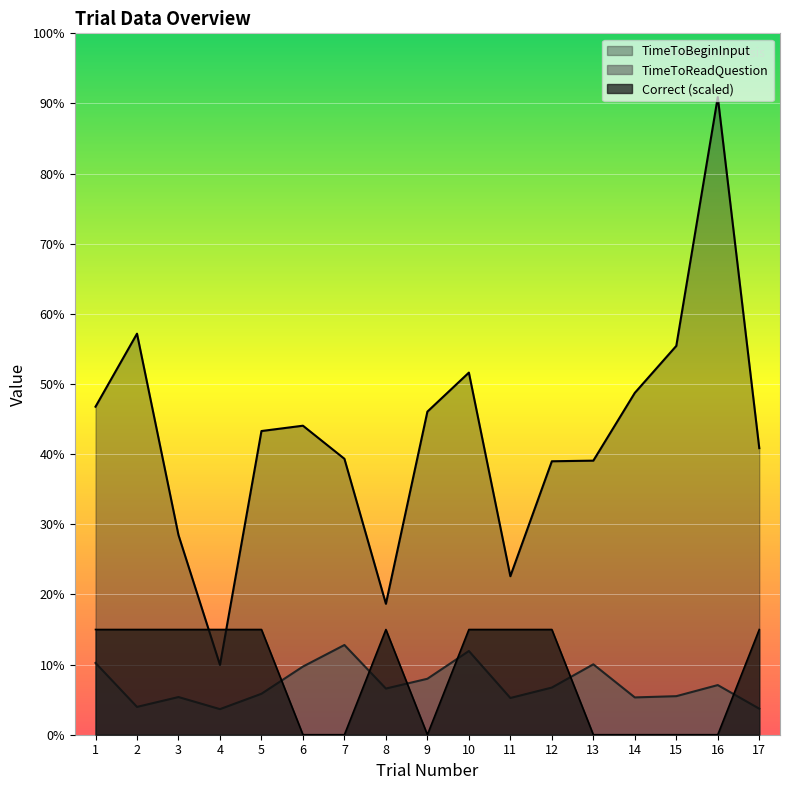

At which category is the sum across all series the highest?

16